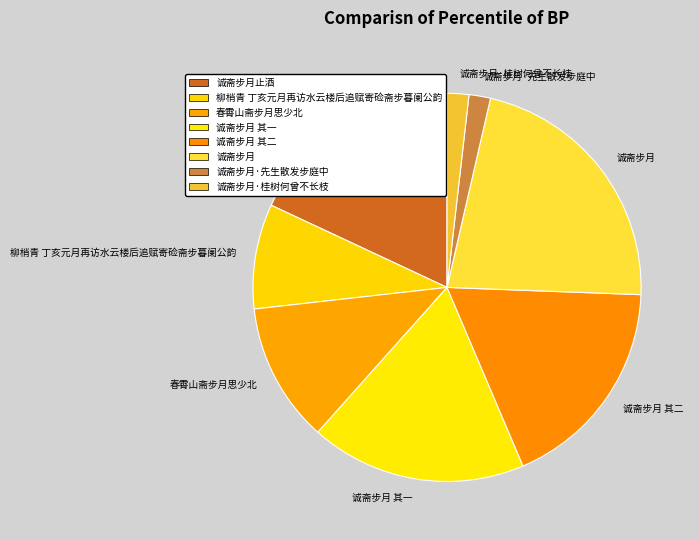

Which category has the biggest portion of the pie?

诚斋步月